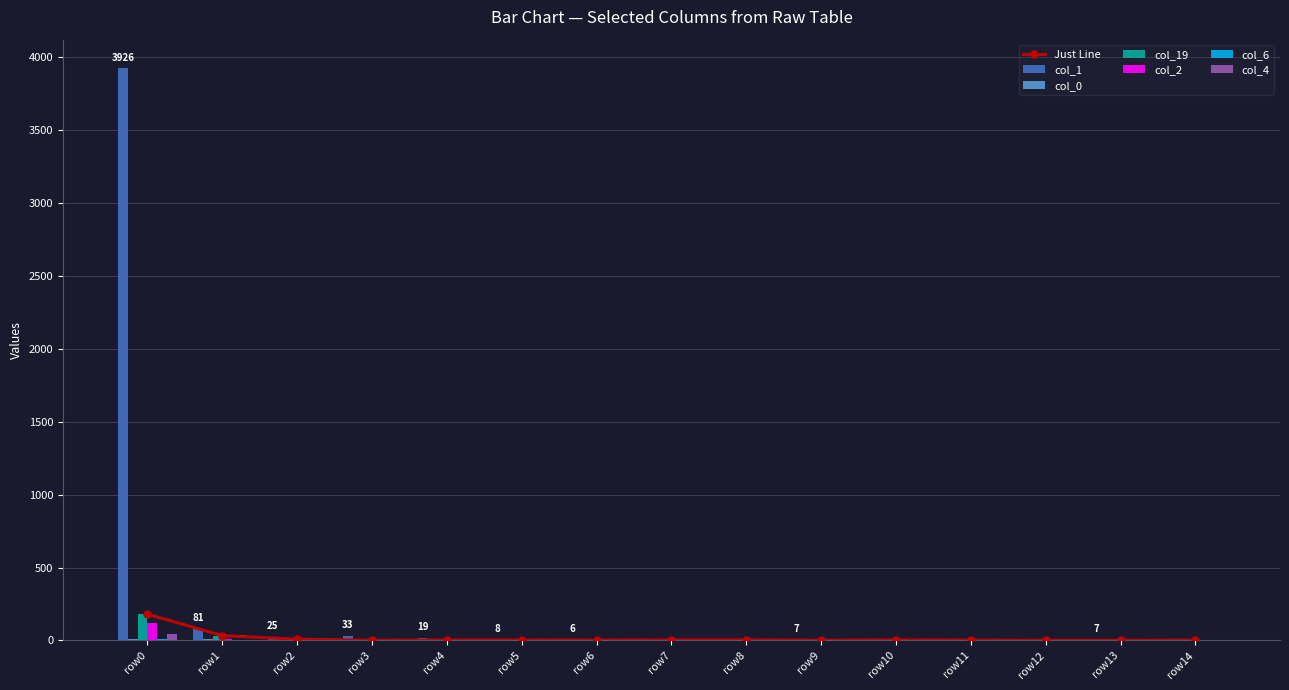

What is the spread (max minus min) of values at 7?

5